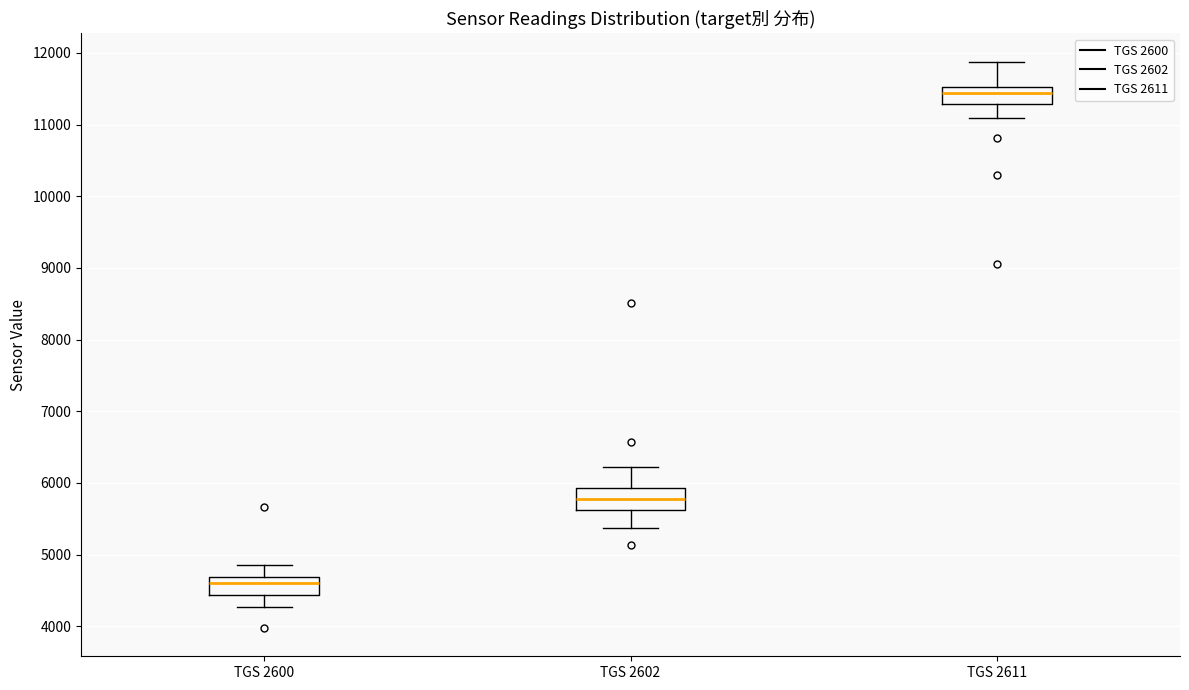

Reading left to right, transcribe this box plot: for each box, give where its median line is, the range the box spans, and where its two whiskers end, as read against the y-axis. The values are not printed on the chart, so give them approximately, as read against the axis.

TGS 2600: median 4600, box 4400 to 4700, whiskers 4300 to 4900
TGS 2602: median 5800, box 5600 to 5900, whiskers 5400 to 6200
TGS 2611: median 11400, box 11300 to 11500, whiskers 11100 to 11900